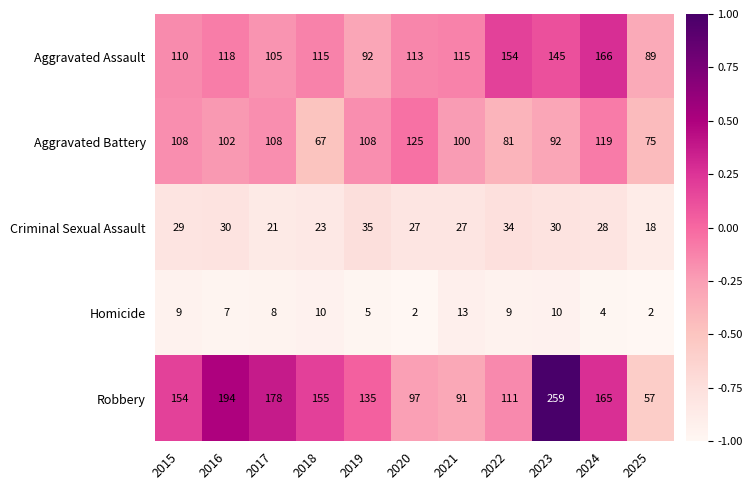

Which series changed the most between 2017 and 2023?

Robbery